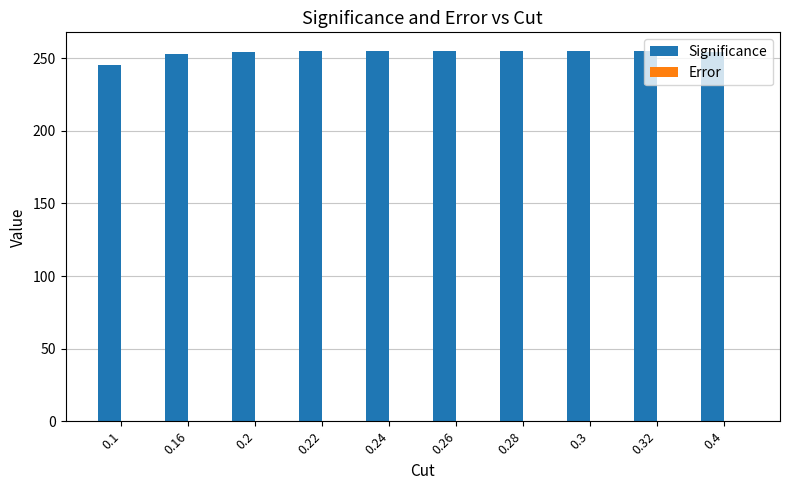

What is the greatest value displayed?

255.0